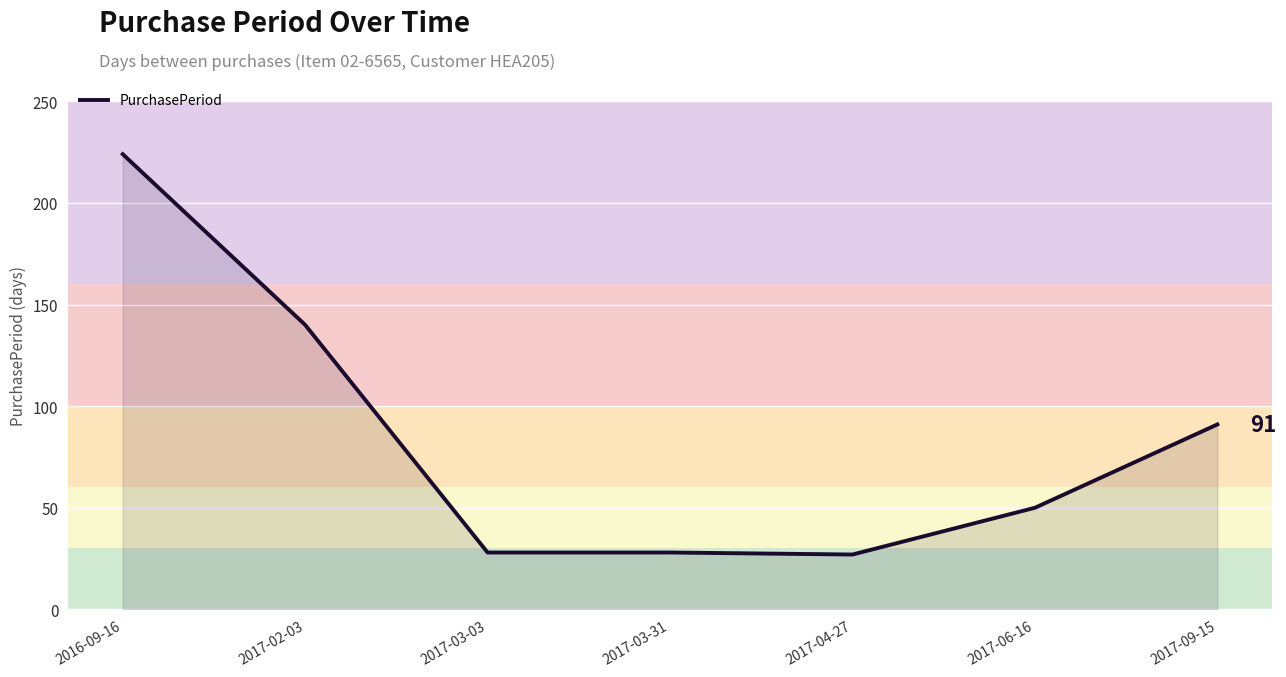

What is the average value?

84